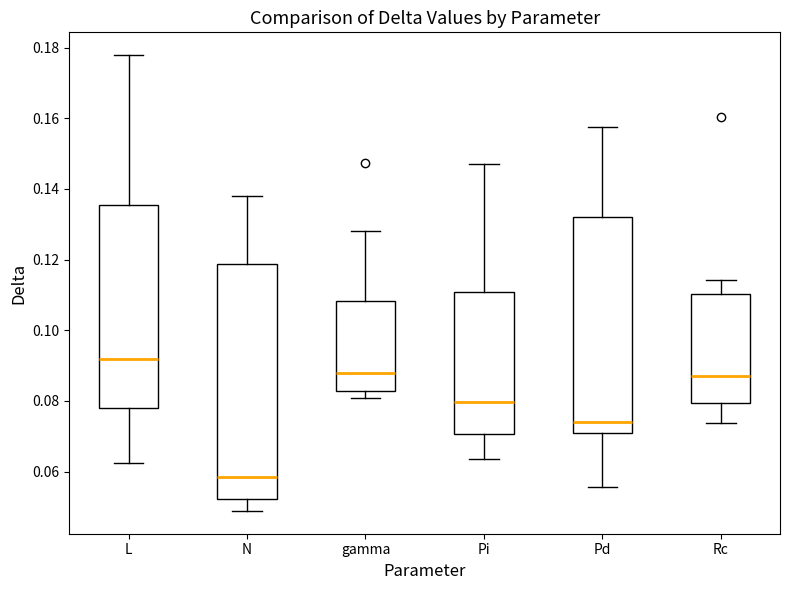

Comparing the boxes themselves (not the whiskers), which one is the tallest?

N